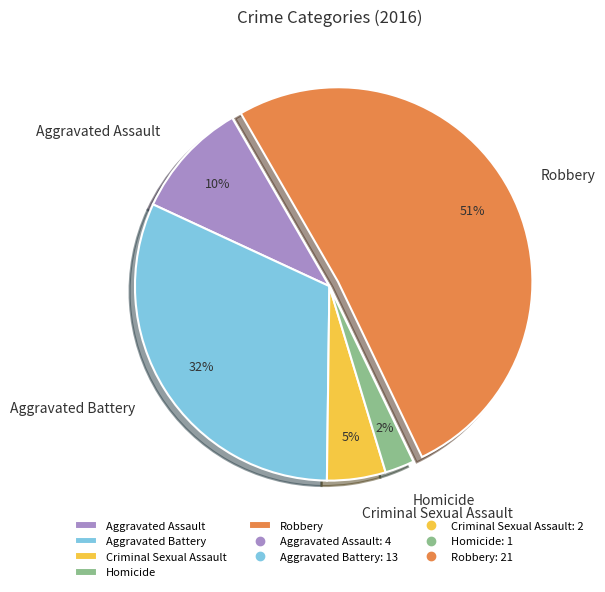

What is the smallest slice in the pie chart?

Homicide